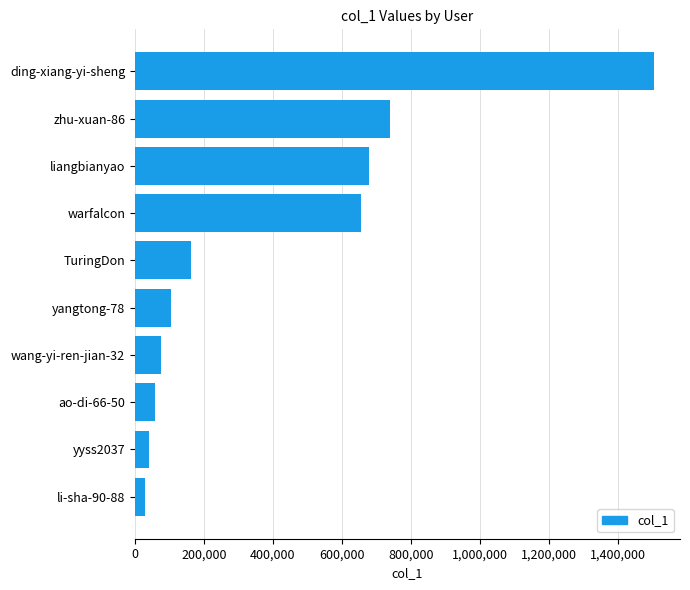

Where is the data nearest to the value 767173?

zhu-xuan-86